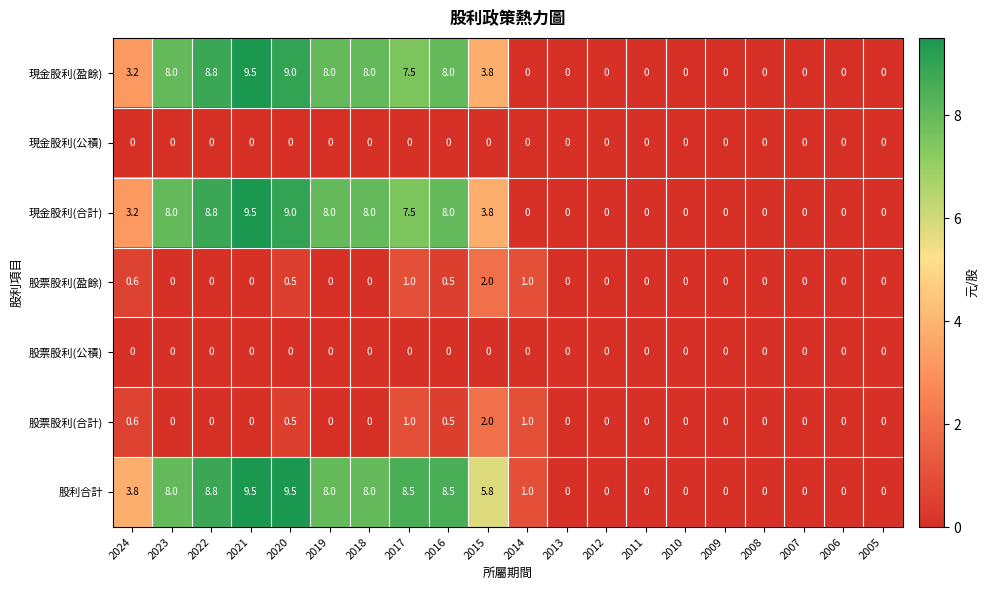

What value does the 股票股利(合計) series have at 2020?

0.5